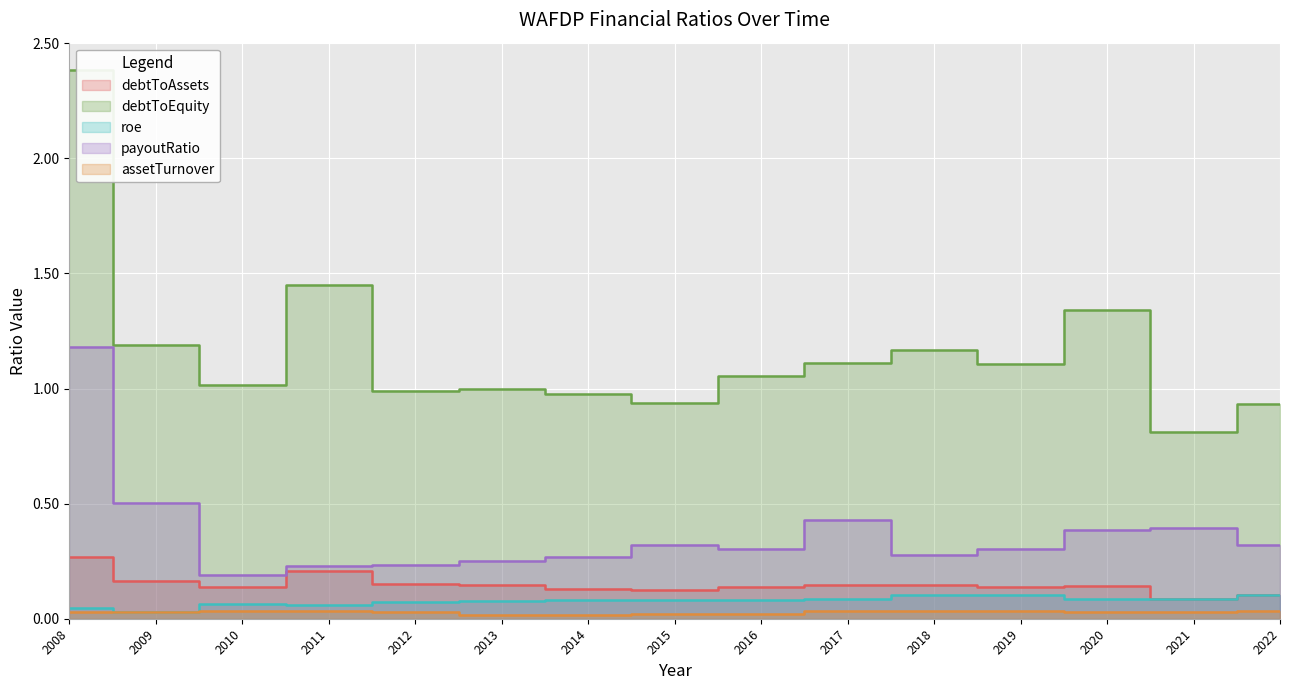

Rank the series at 2018 from highest to lowest value.

debtToEquity, payoutRatio, debtToAssets, roe, assetTurnover